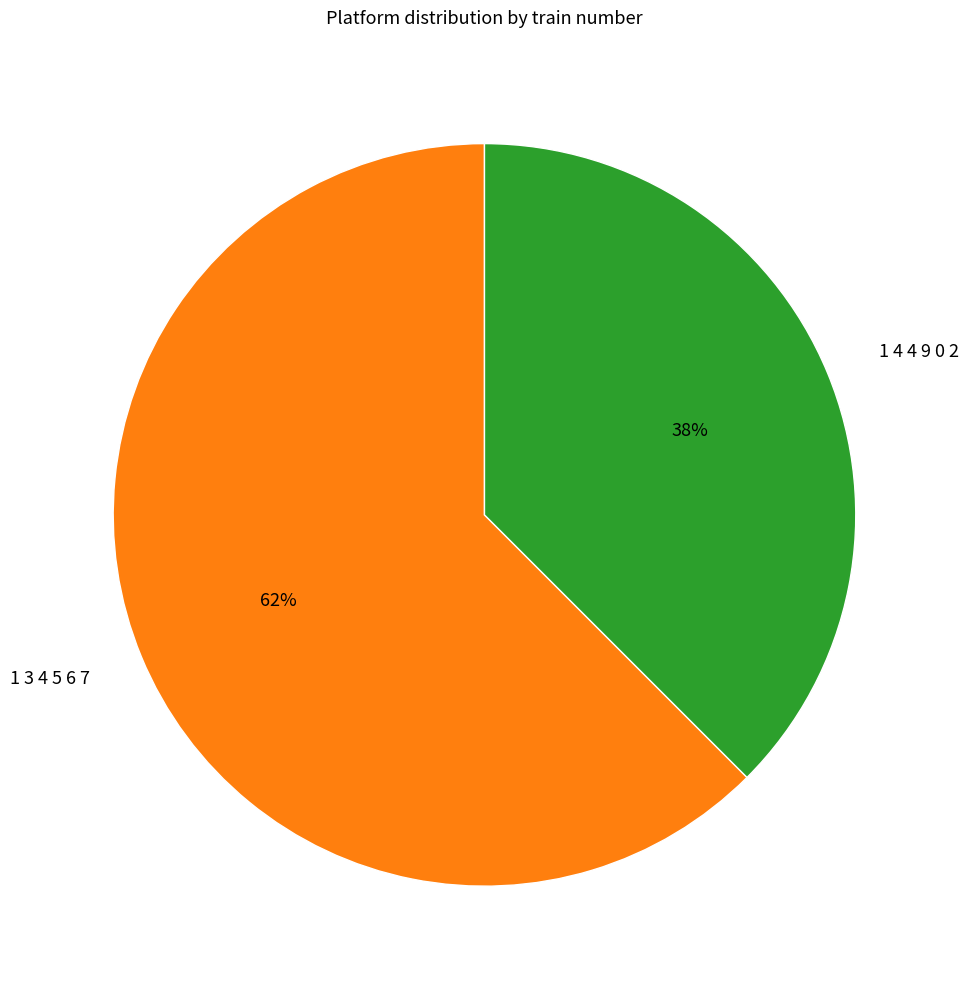

Combined, do 1 3 4 5 6 7 and 1 4 4 9 0 2 account for over 50%?

Yes